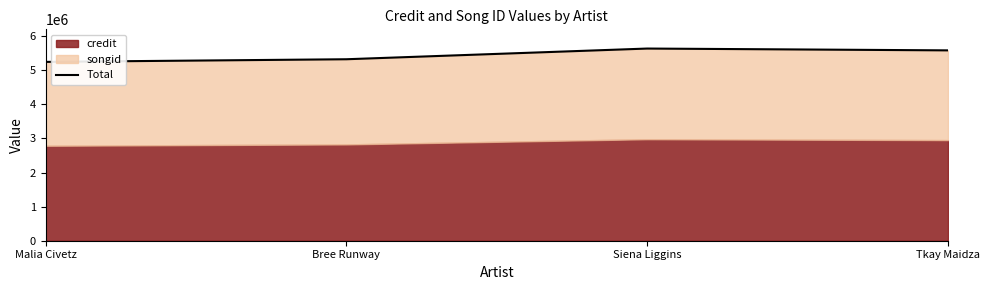

Does the chart display data point markers on the line(s)?

No